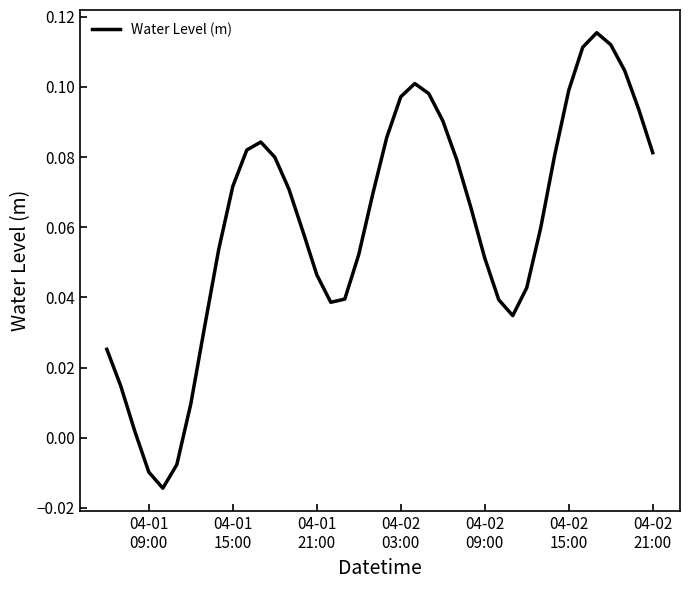

How many lines are shown in the chart?

1